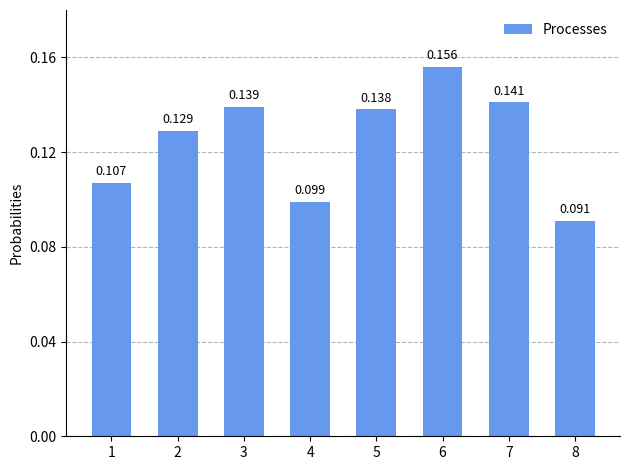

How many data points does each series have?

8